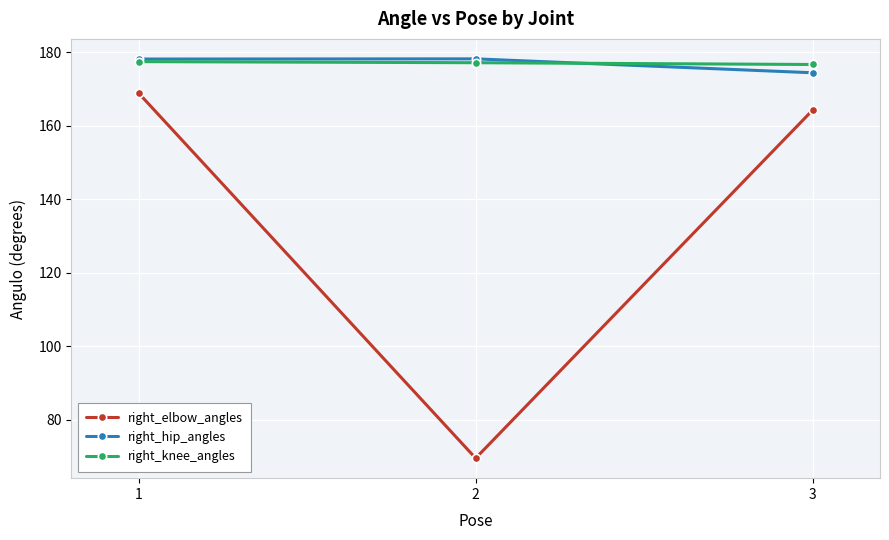

What is the smallest value displayed?

69.5